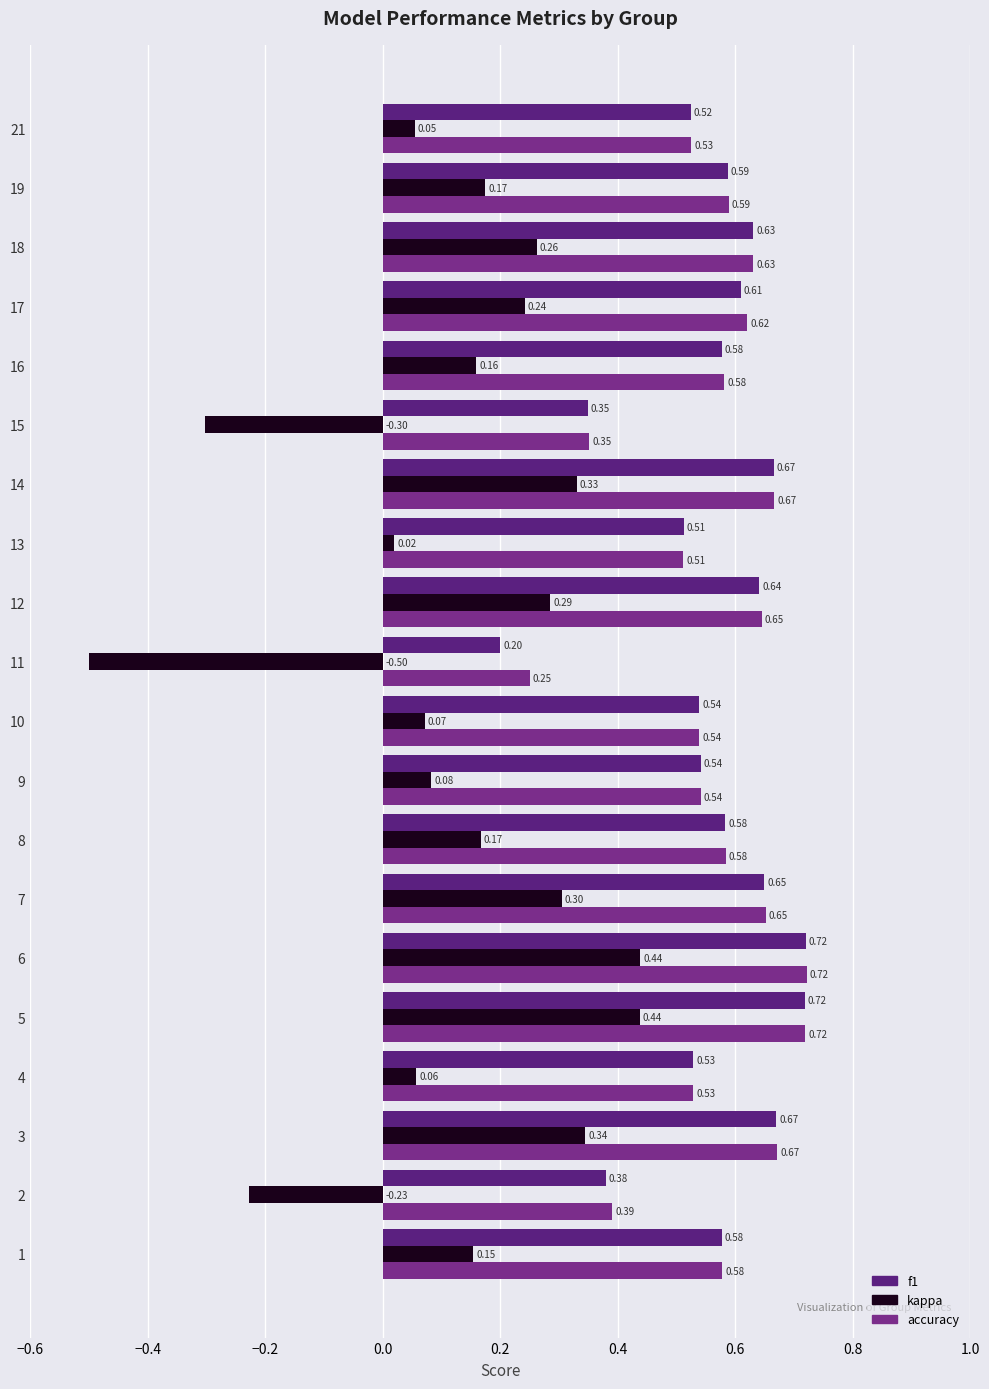

Count the number of data series in this chart.

3